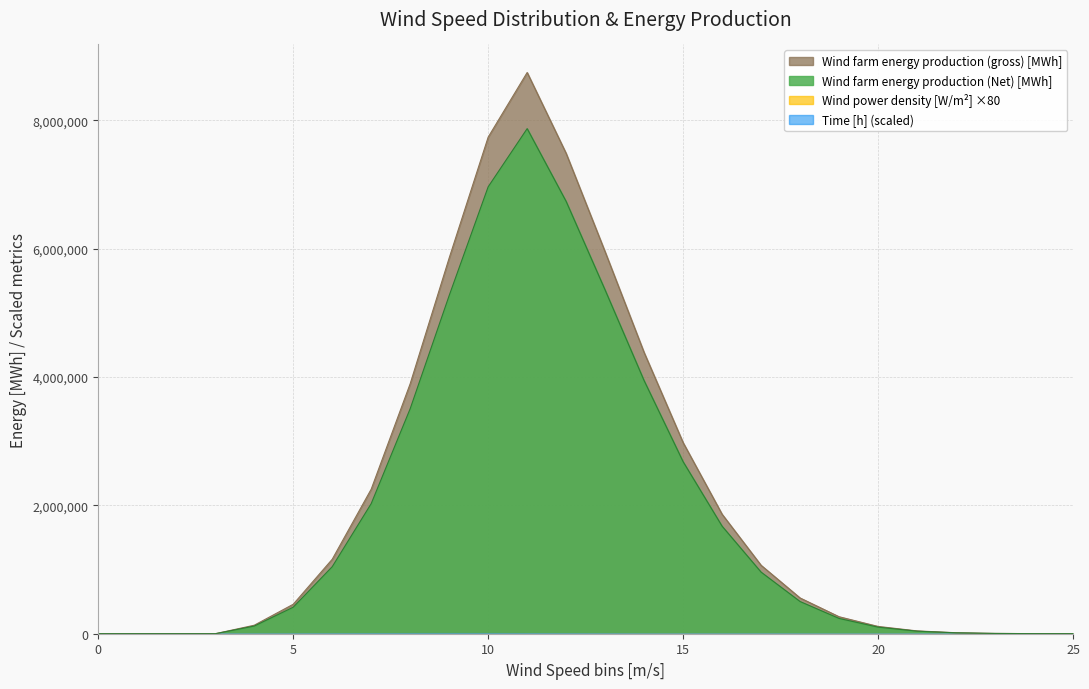

True or false: Wind farm energy production (gross) [MWh] has more than 1 points higher than both neighbors.

False